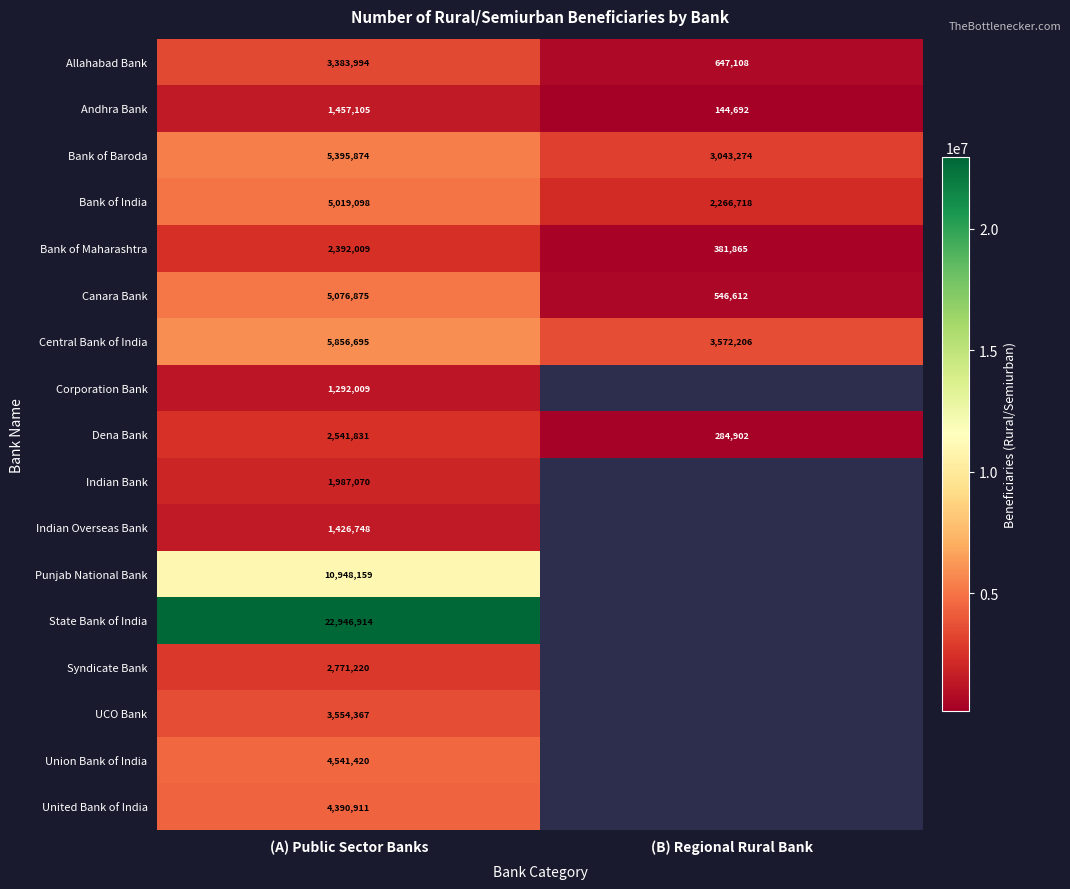

The value of Union Bank of India at (A) Public Sector Banks is 7776492. True or false?

False